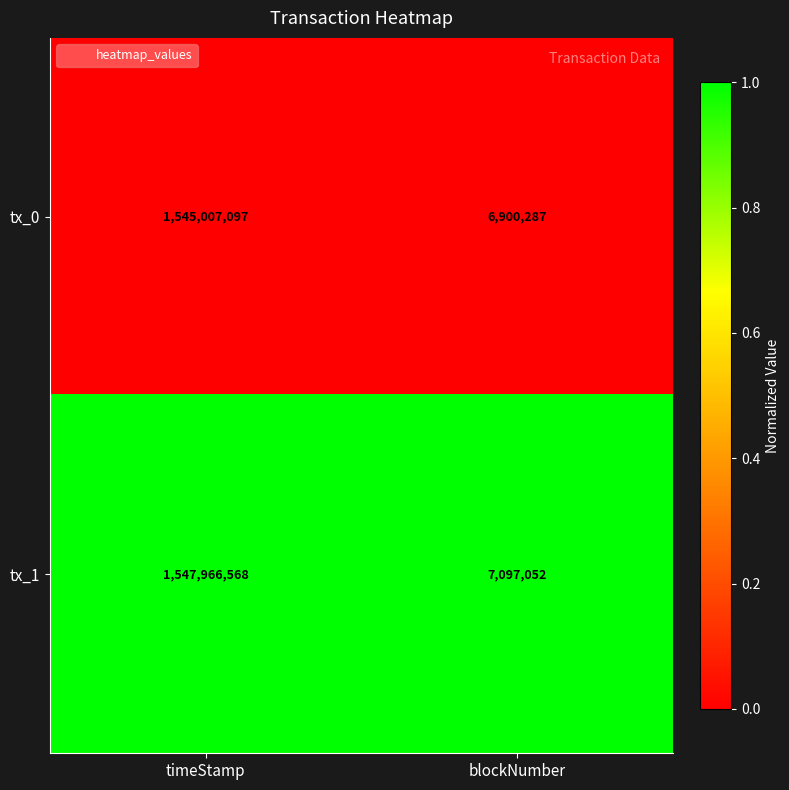

Is it true that tx_0 equals 2082058975 at timeStamp?

False